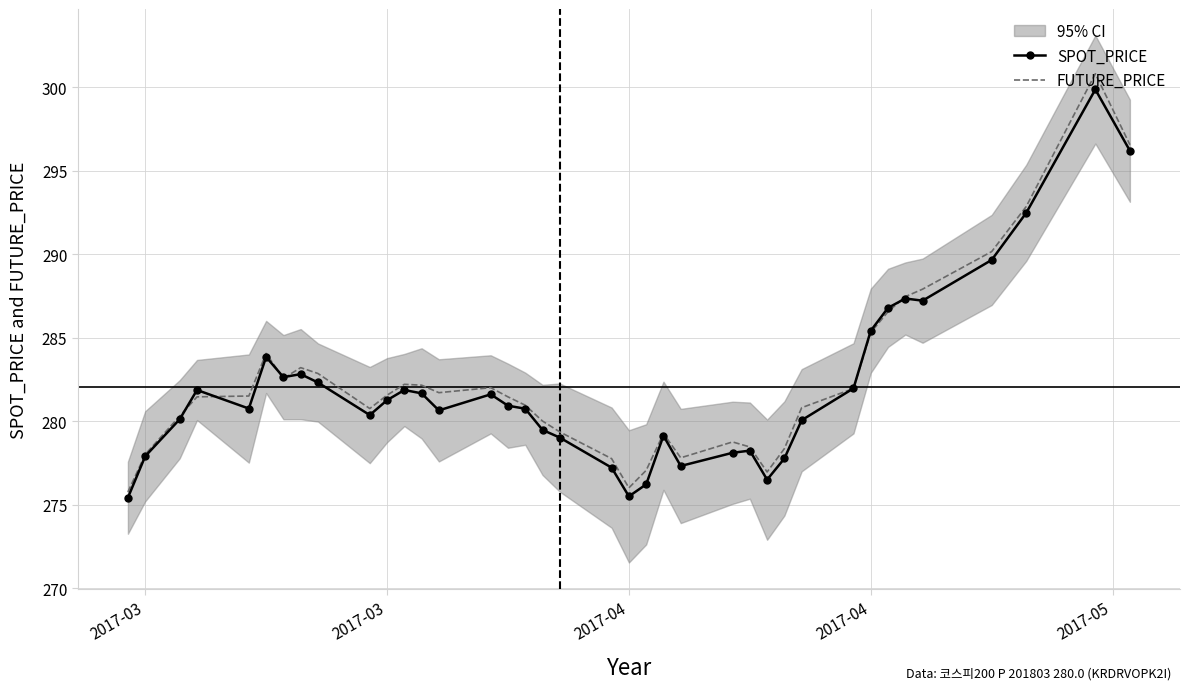

At which category does the chart reach its minimum across all series?

2017-03